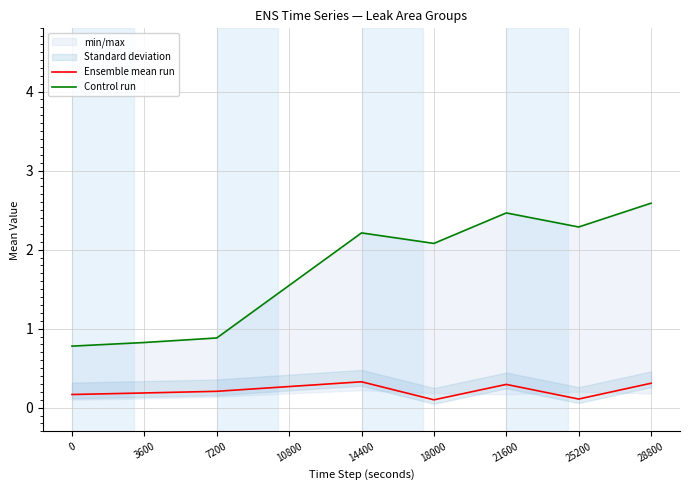

What is the difference between the maximum and minimum values in the Ensemble mean run series?

0.2